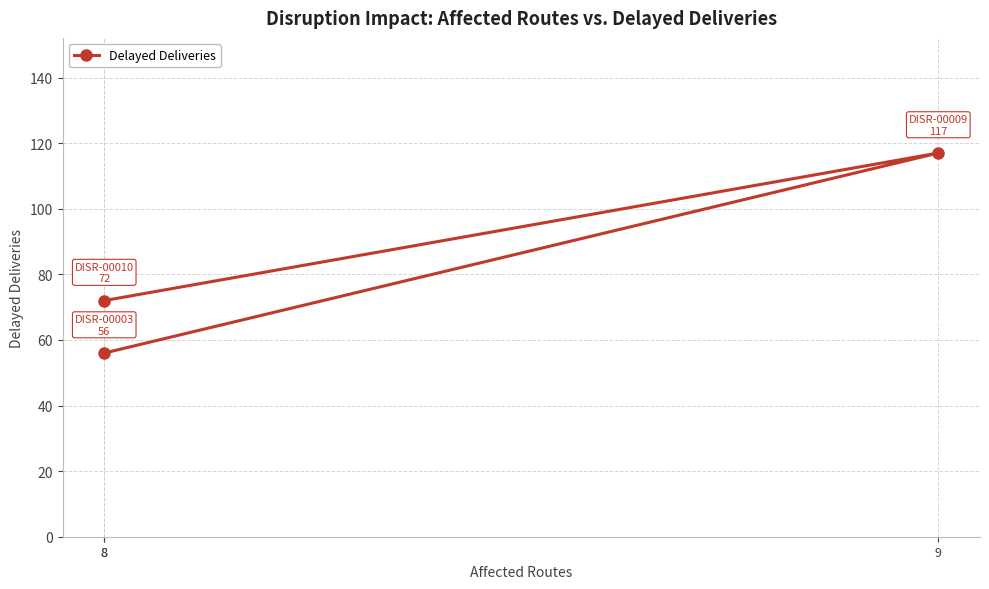

At which label does the data first exceed 72?

9